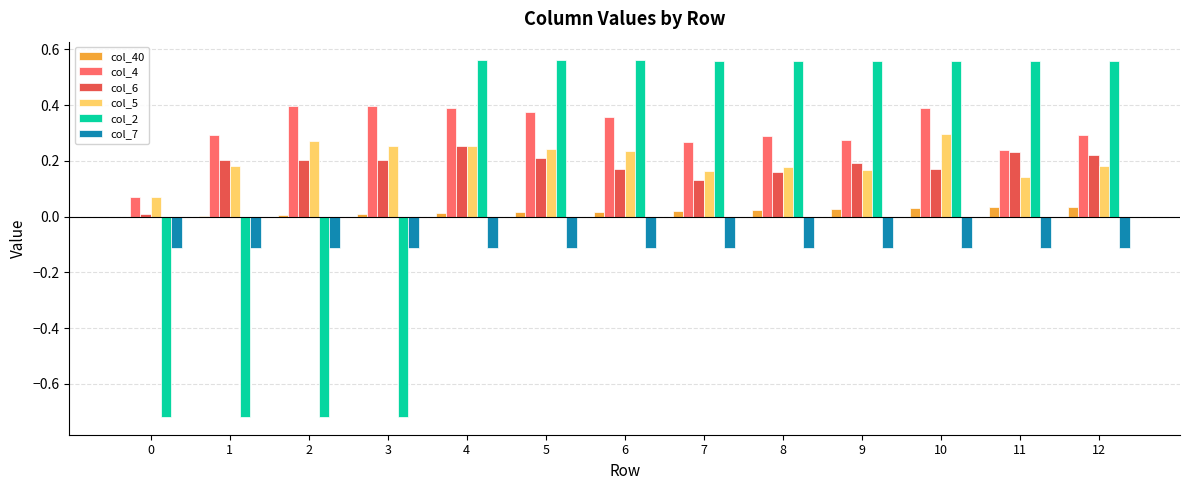

True or false: col_5 has a value of 0.3 at 8.

False